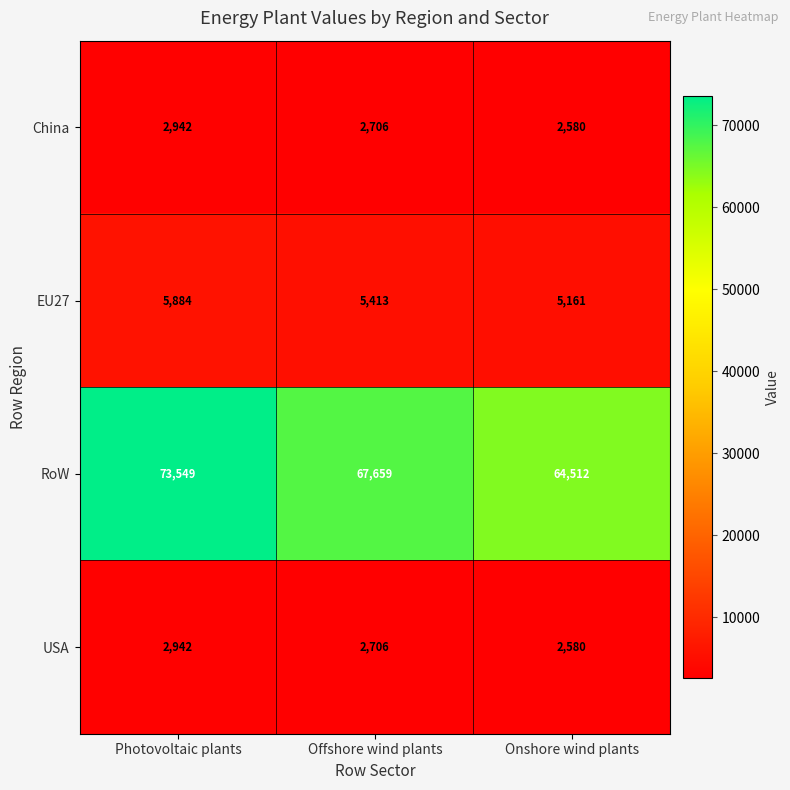

Reading left to right, transcribe all the data shown in this chart.

China: Photovoltaic plants=2942	Offshore wind plants=2706	Onshore wind plants=2580
EU27: Photovoltaic plants=5884	Offshore wind plants=5413	Onshore wind plants=5161
RoW: Photovoltaic plants=73549	Offshore wind plants=67659	Onshore wind plants=64512
USA: Photovoltaic plants=2942	Offshore wind plants=2706	Onshore wind plants=2580